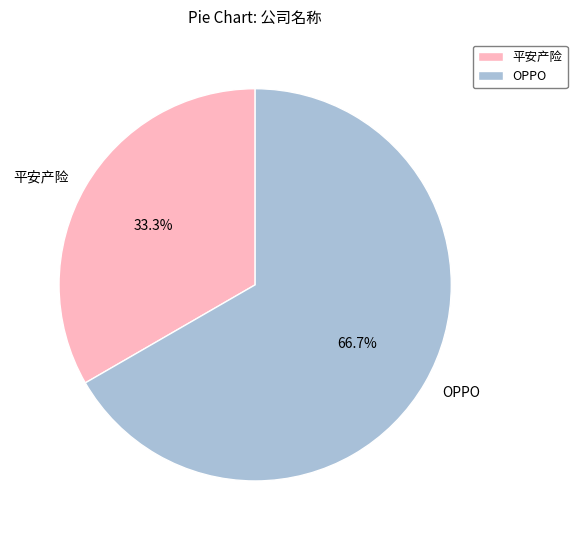

Is the sum of OPPO and 平安产险 greater than half?

Yes